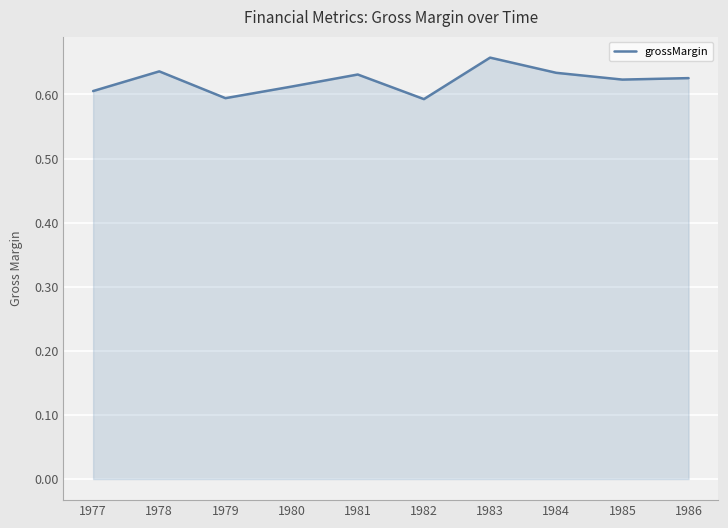

Which has a higher value, 1985 or 1979?

1985